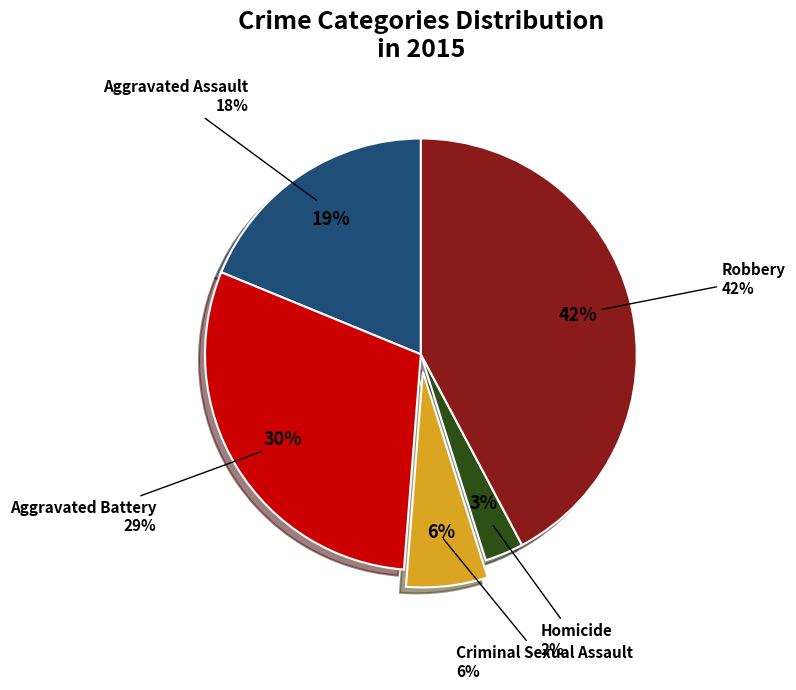

Is the sum of Homicide and Aggravated Assault greater than half?

No